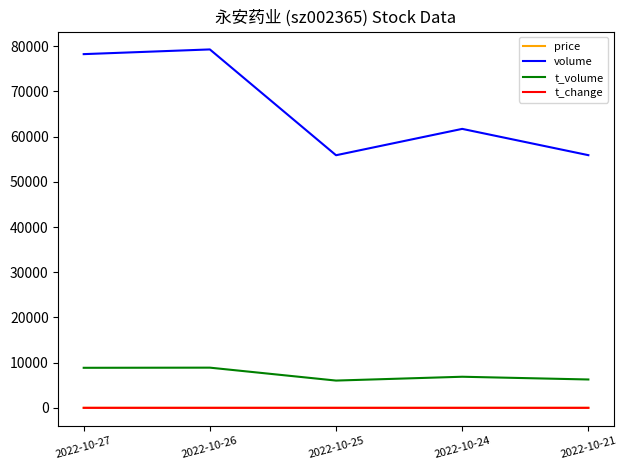

True or false: price and volume cross at least once.

False